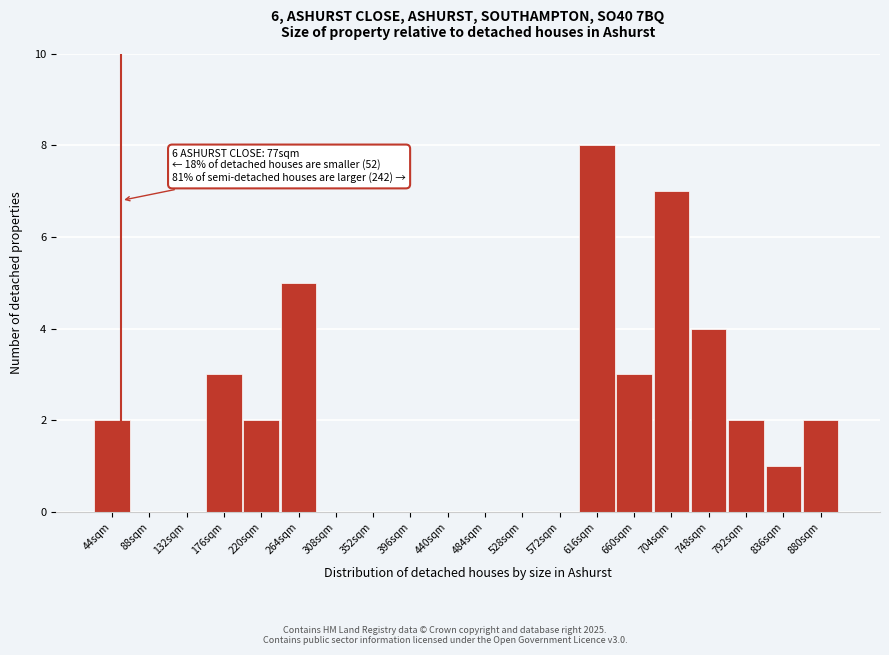

Reading left to right, transcribe all the data shown in this chart.

44sqm=2	88sqm=0	132sqm=0	176sqm=3	220sqm=2	264sqm=5	308sqm=0	352sqm=0	396sqm=0	440sqm=0	484sqm=0	528sqm=0	572sqm=0	616sqm=8	660sqm=3	704sqm=7	748sqm=4	792sqm=2	836sqm=1	880sqm=2